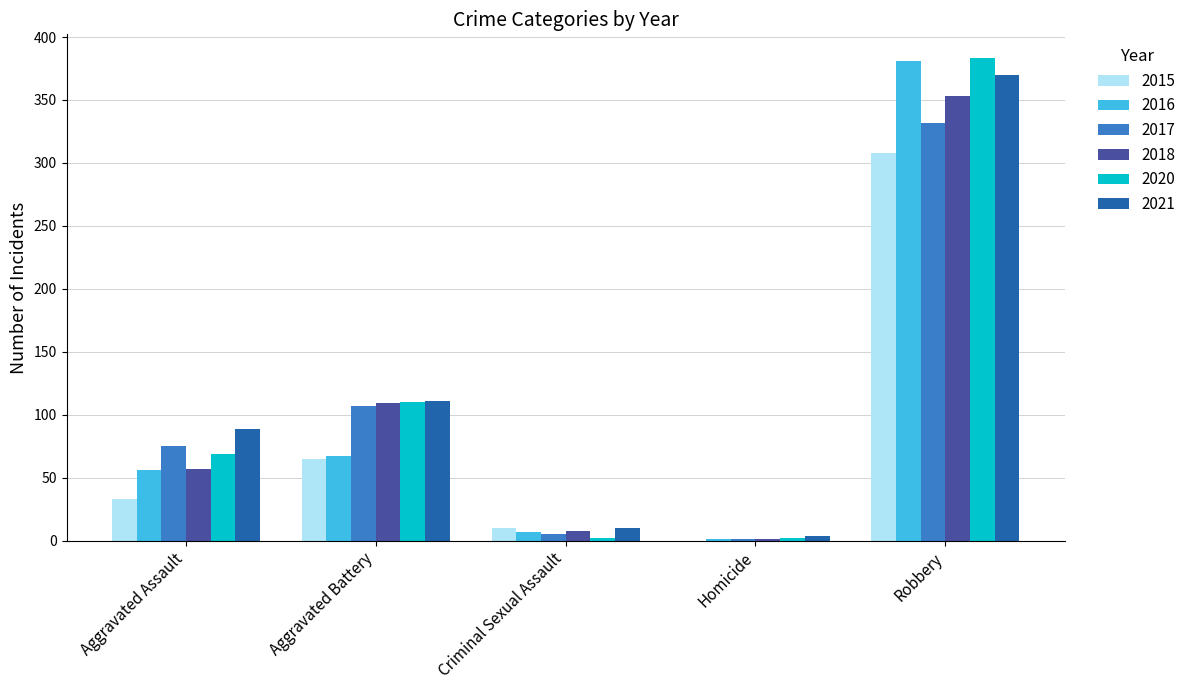

Are the bars horizontal?

No